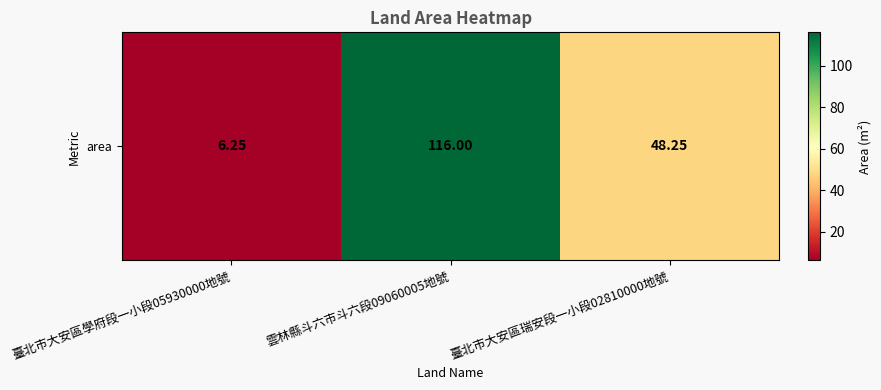

List the labels in order of value, largest first.

雲林縣斗六市斗六段09060005地號, 臺北市大安區瑞安段一小段02810000地號, 臺北市大安區學府段一小段05930000地號